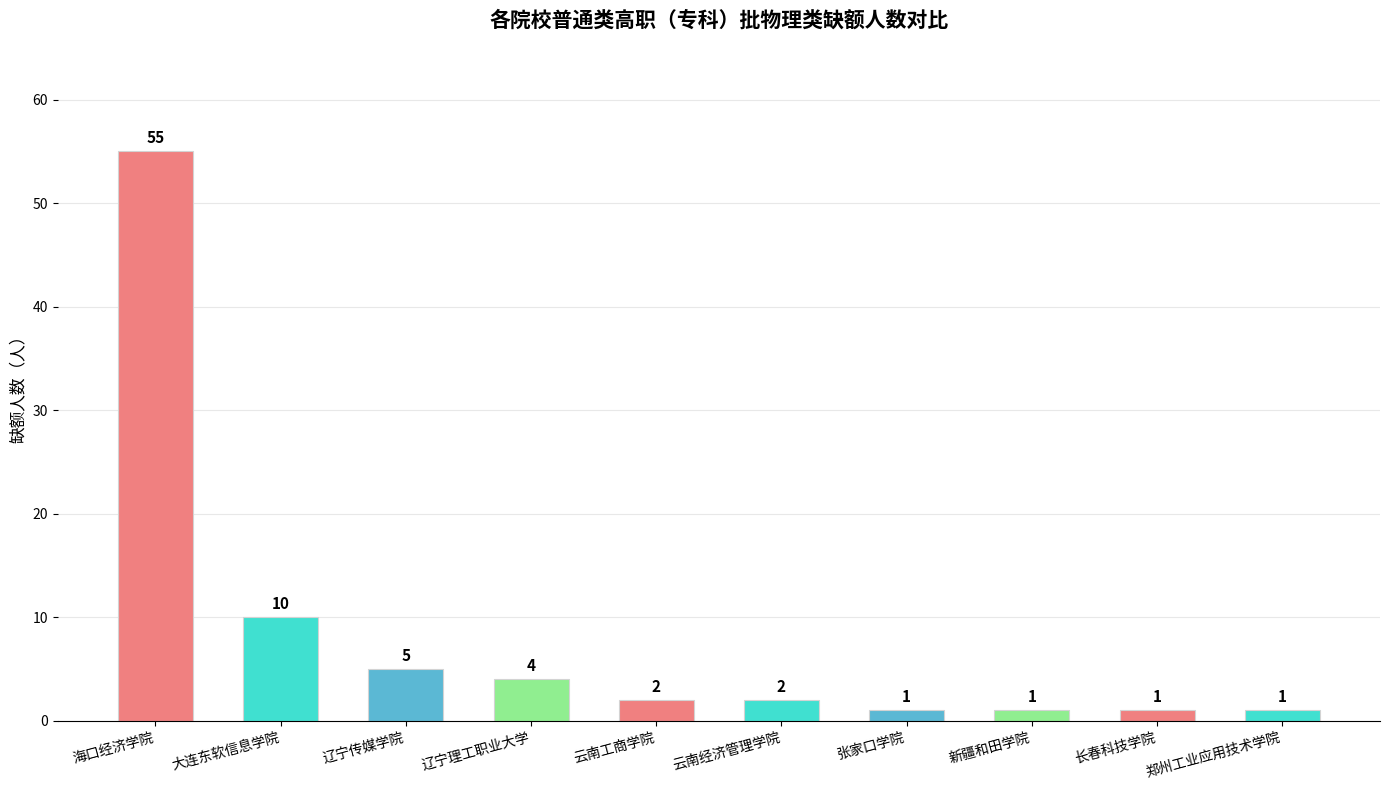

At which label does the data first exceed 2?

海口经济学院